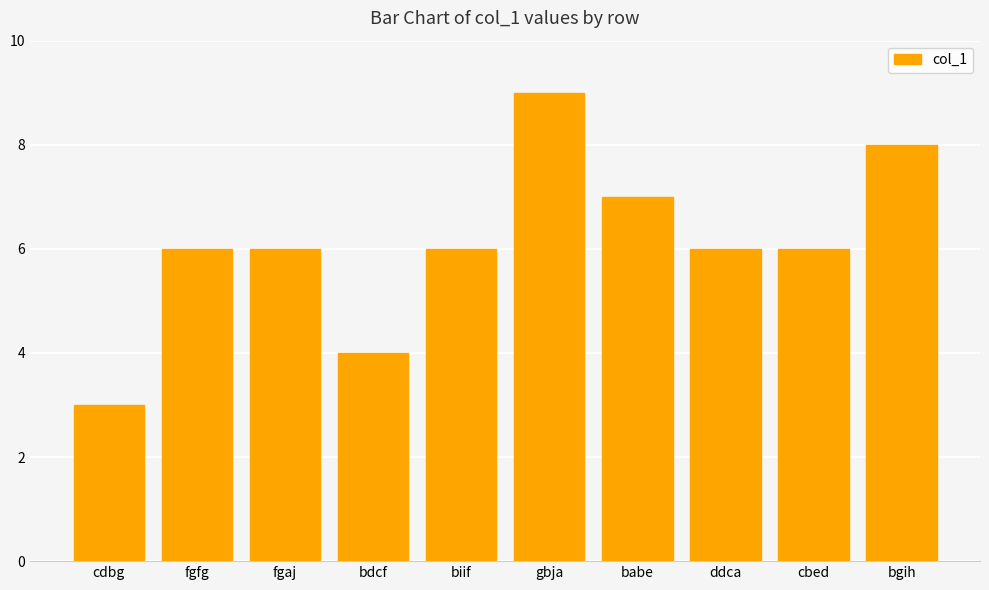

What is the greatest value displayed?

9